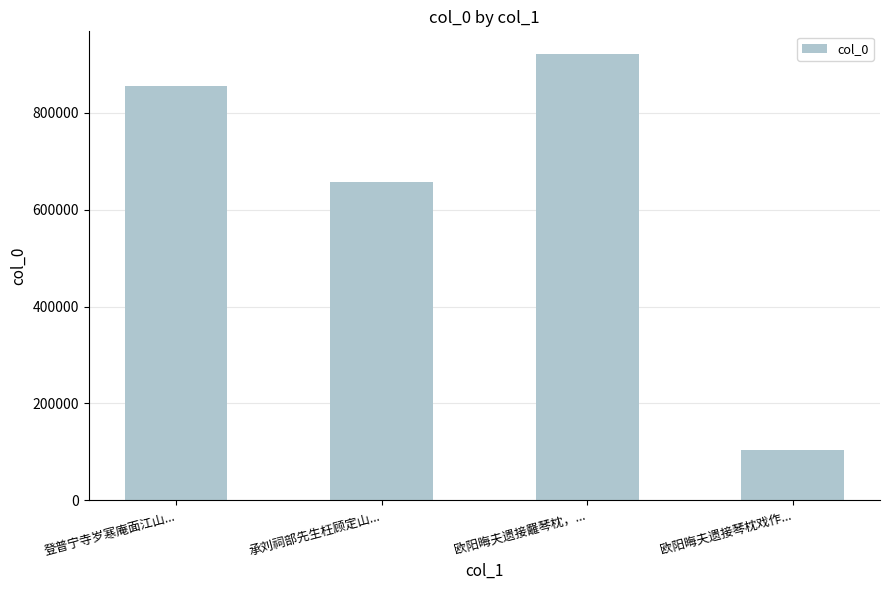

What is the sum of all values?

2538165